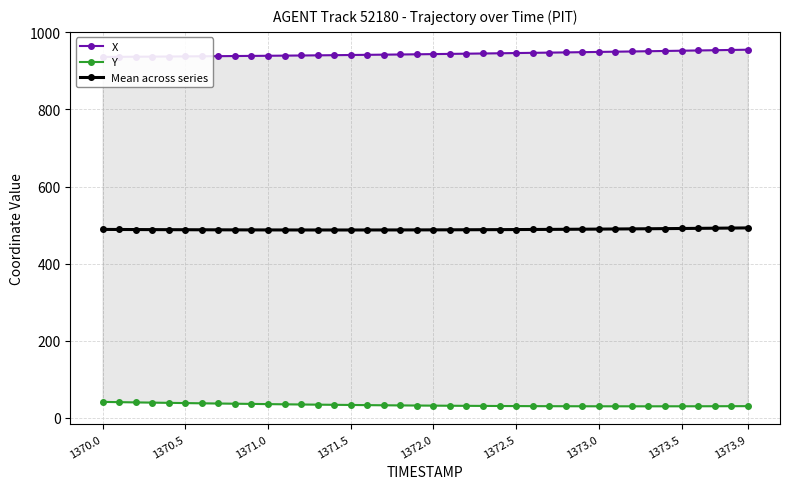

What is the difference between the second highest and second lowest values in the X series?

17.9